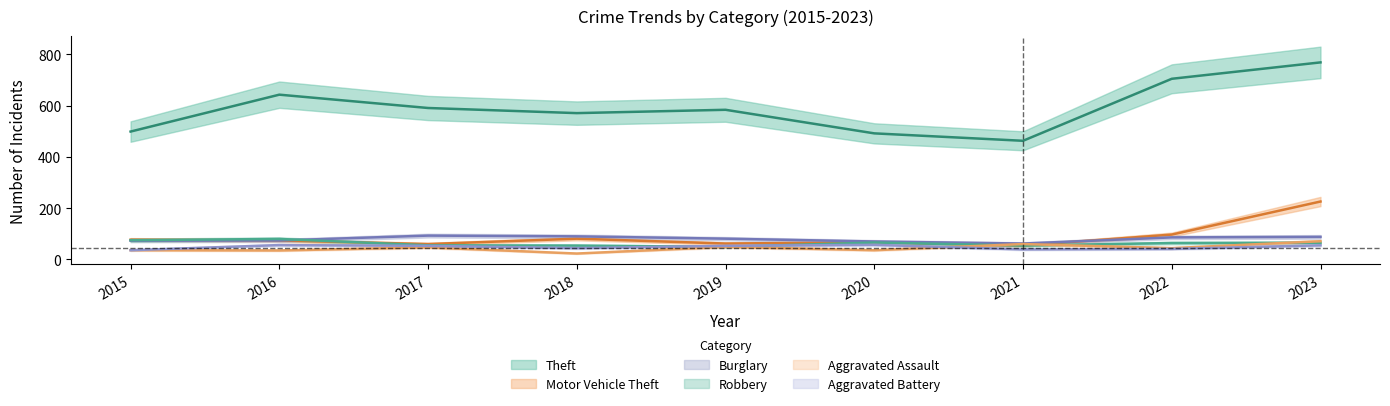

What is the smallest value displayed?

23